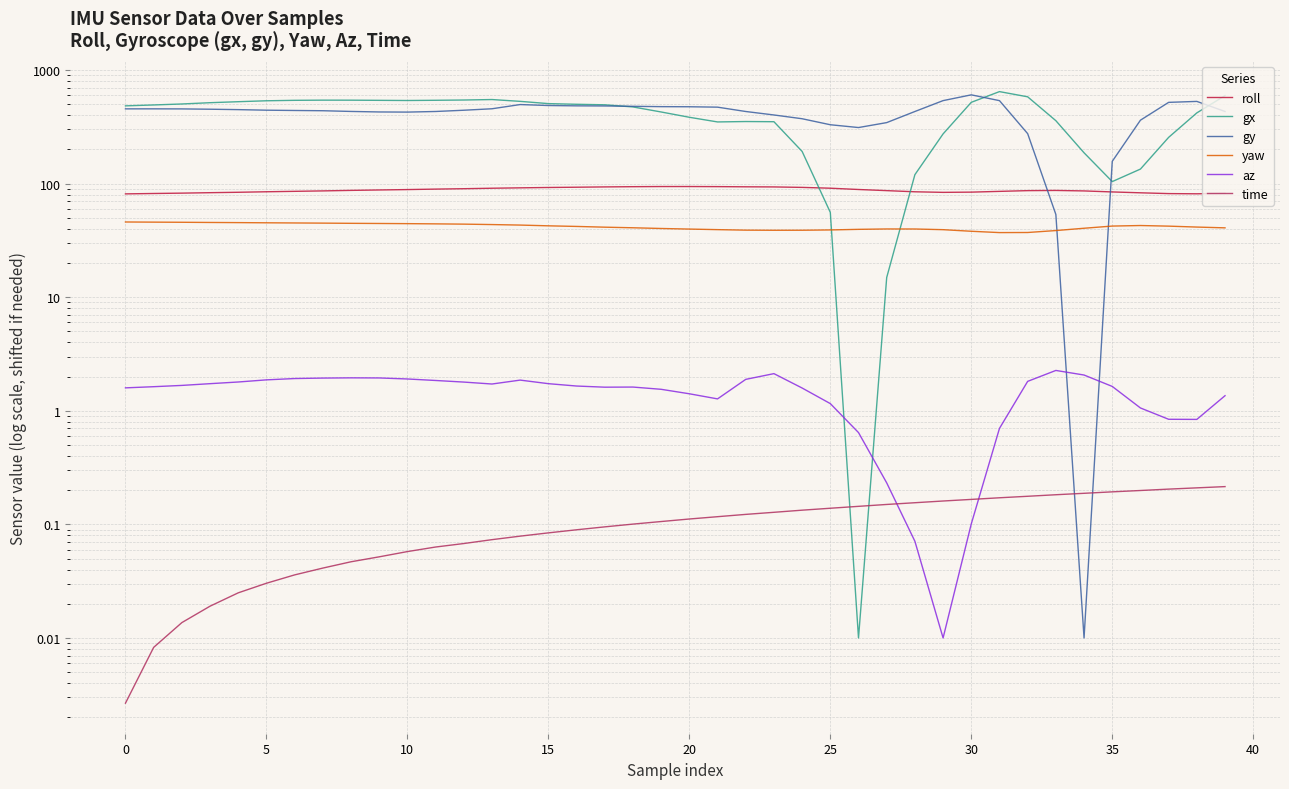

Which series has the widest spread of values?

gx